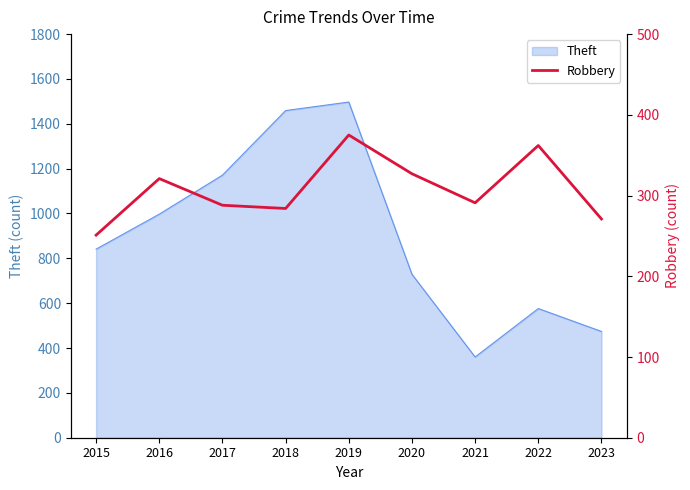

What is the minimum value for Theft?

360